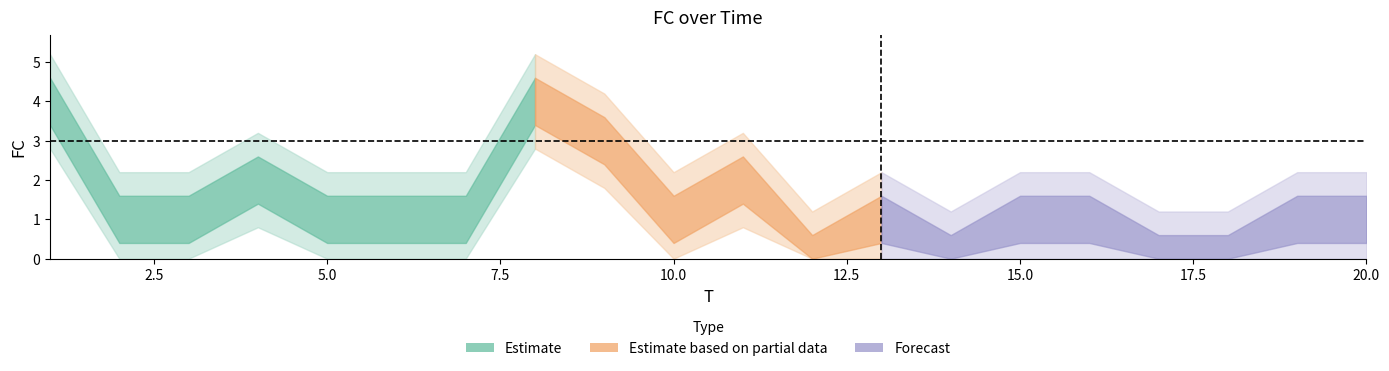

Is it true that the value at 20 is 0?

False